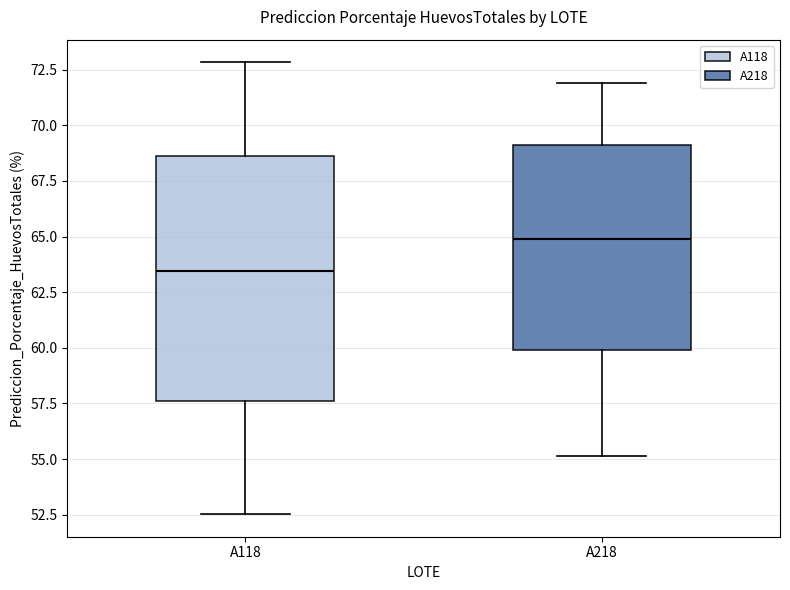

Reading left to right, transcribe this box plot: for each box, give where its median line is, the range the box spans, and where its two whiskers end, as read against the y-axis. The values are not printed on the chart, so give them approximately, as read against the axis.

A118: median 63.5, box 57.5 to 68.5, whiskers 52.5 to 73.0
A218: median 65.0, box 60.0 to 69.0, whiskers 55.0 to 72.0